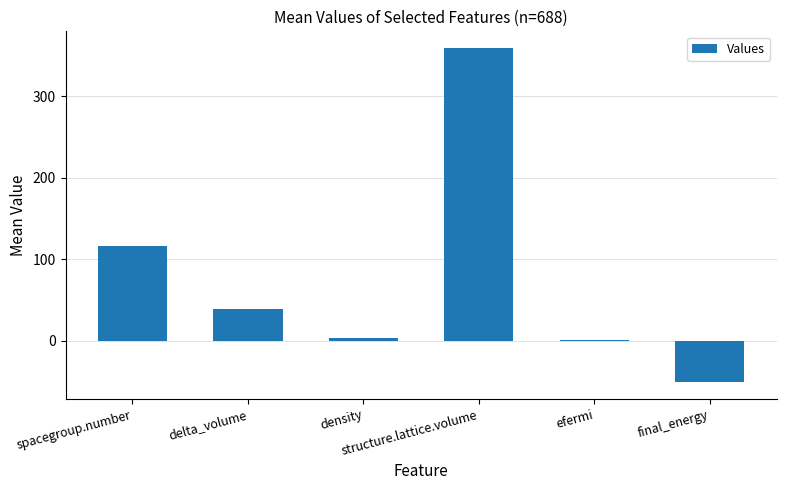

What is the maximum value shown in the chart?

359.3